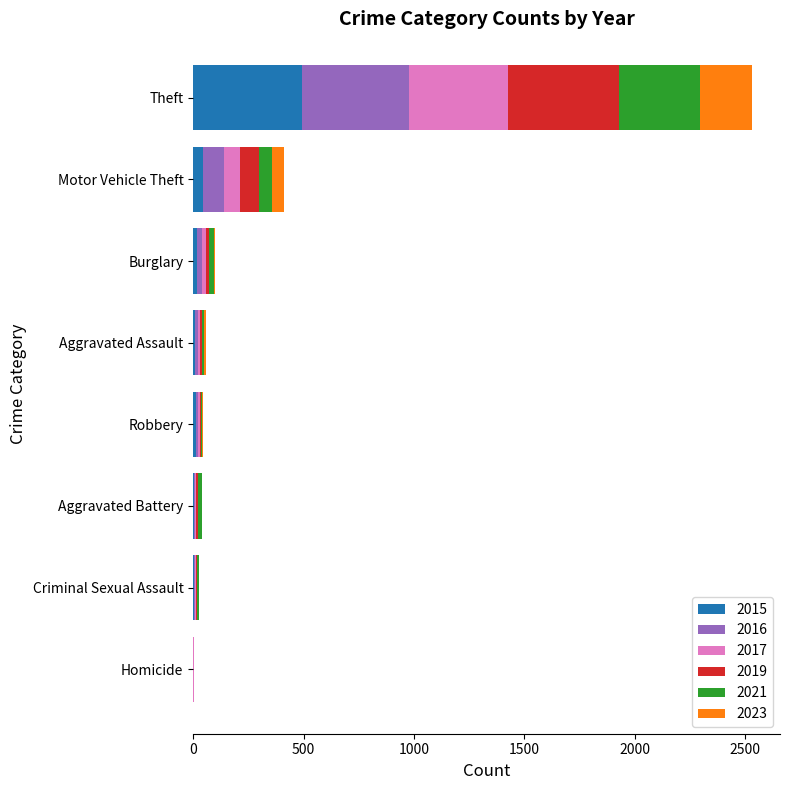

What is the highest value of the 2015 series?

491